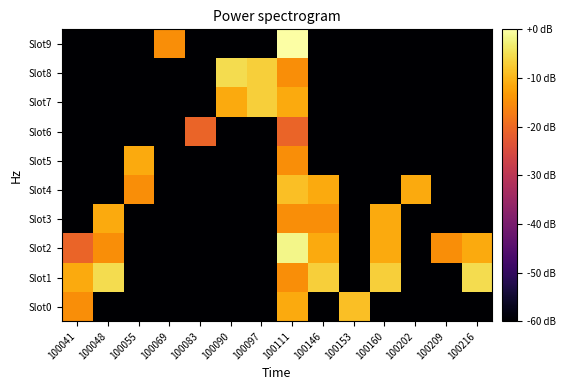

At which category is the sum across all series the highest?

100111